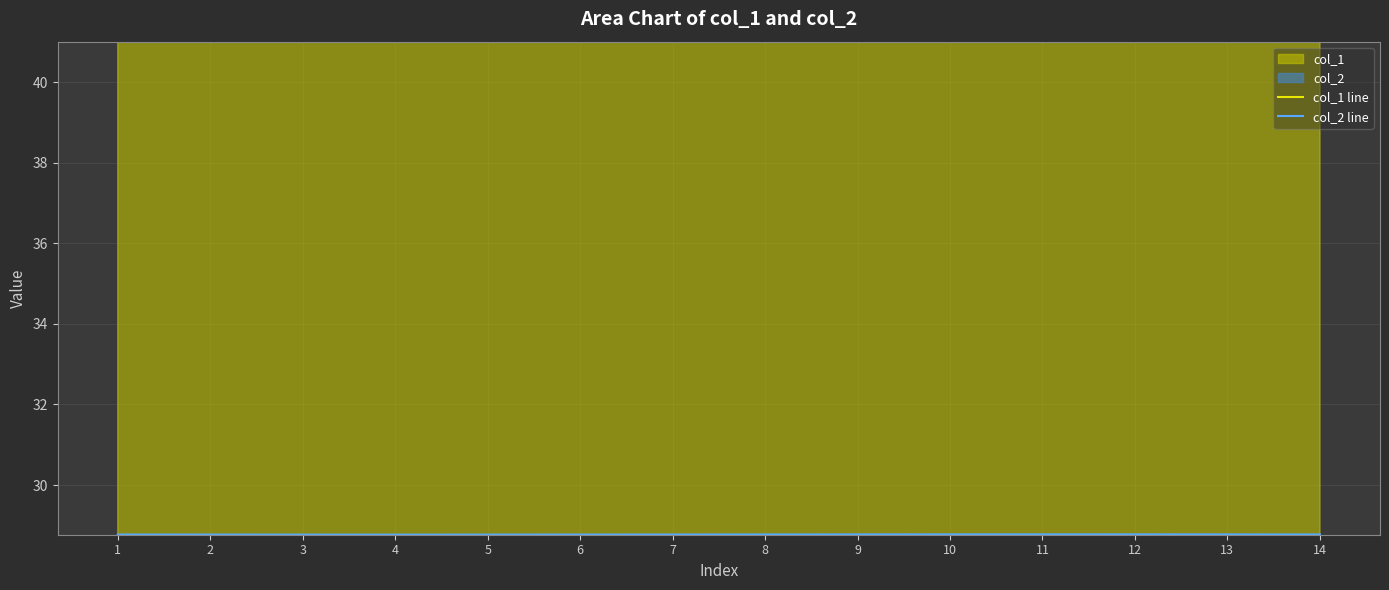

True or false: col_1 line and col_2 line intersect in this chart.

False